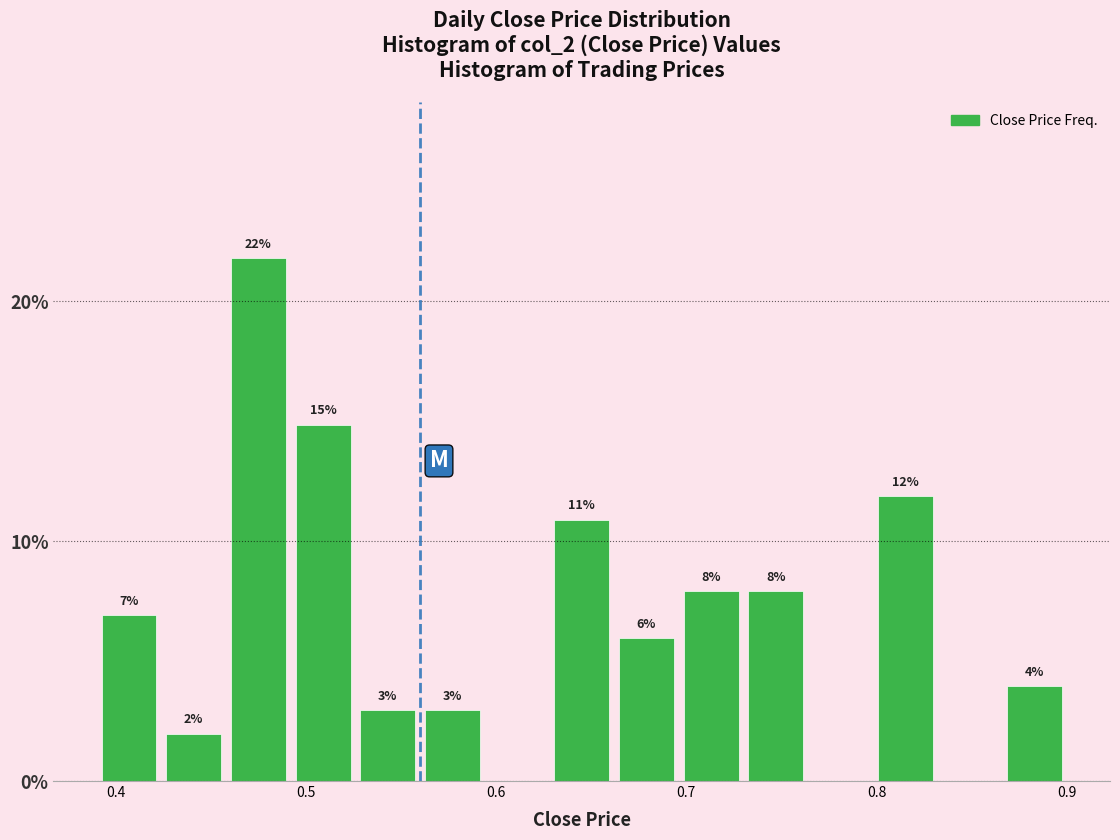

Around what value on the x-axis is the tallest bar? Give the approximate position of its centre, as read against the axis.

0.48